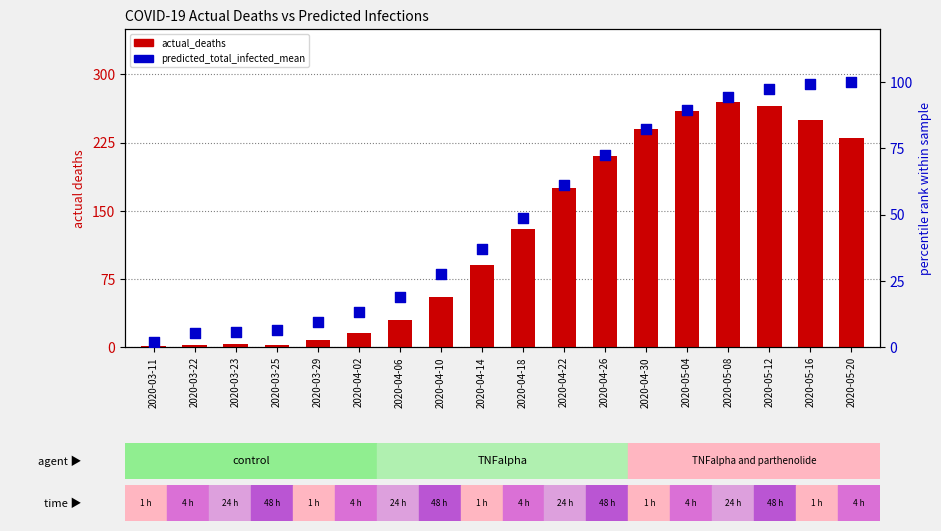

Which series has the largest Y range (max minus min)?

actual_deaths